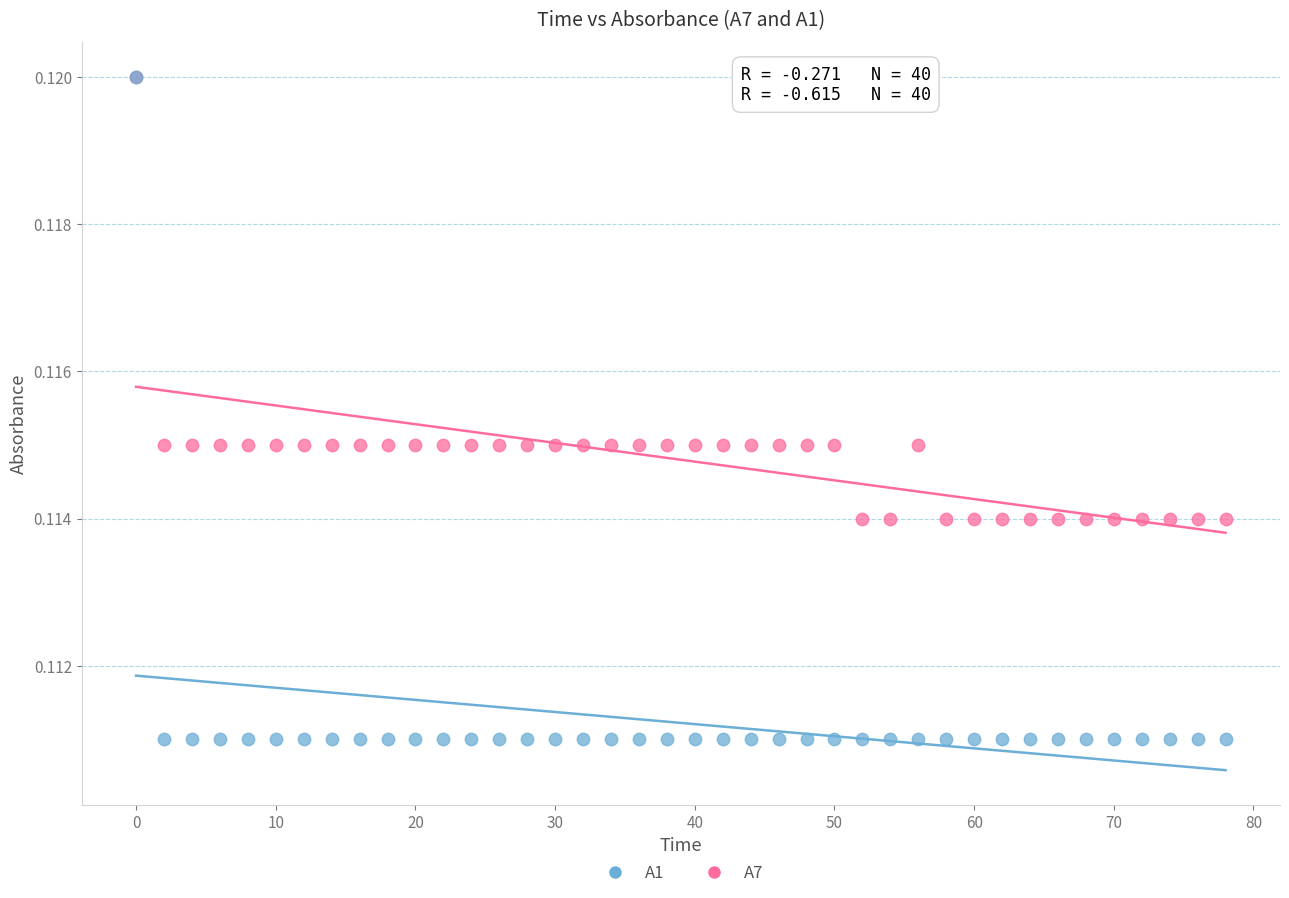

What are all the series names shown in the legend?

A1, A7